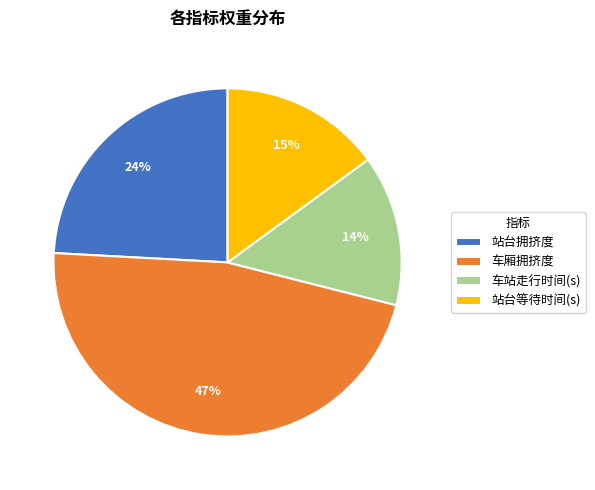

To the nearest percent, what is the difference between the largest and smallest slice percentages?

33%